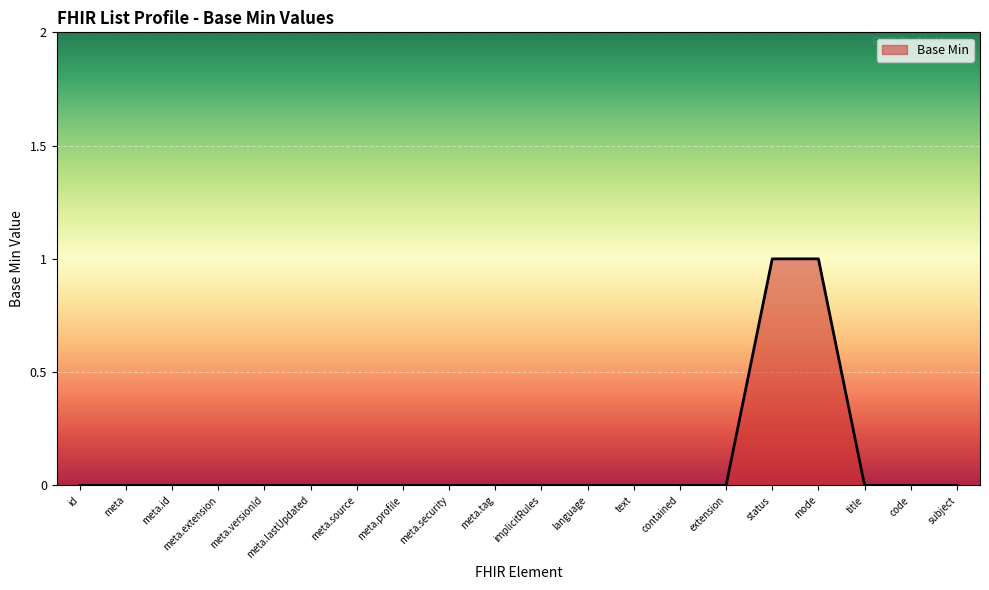

Between contained and status, which is larger?

status